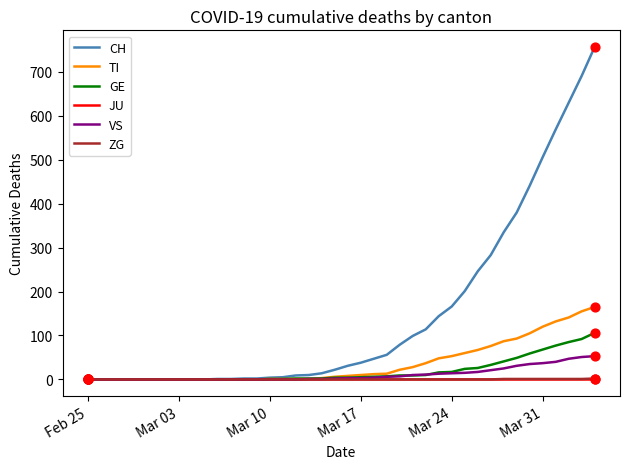

Which series has the largest total across all categories?

CH